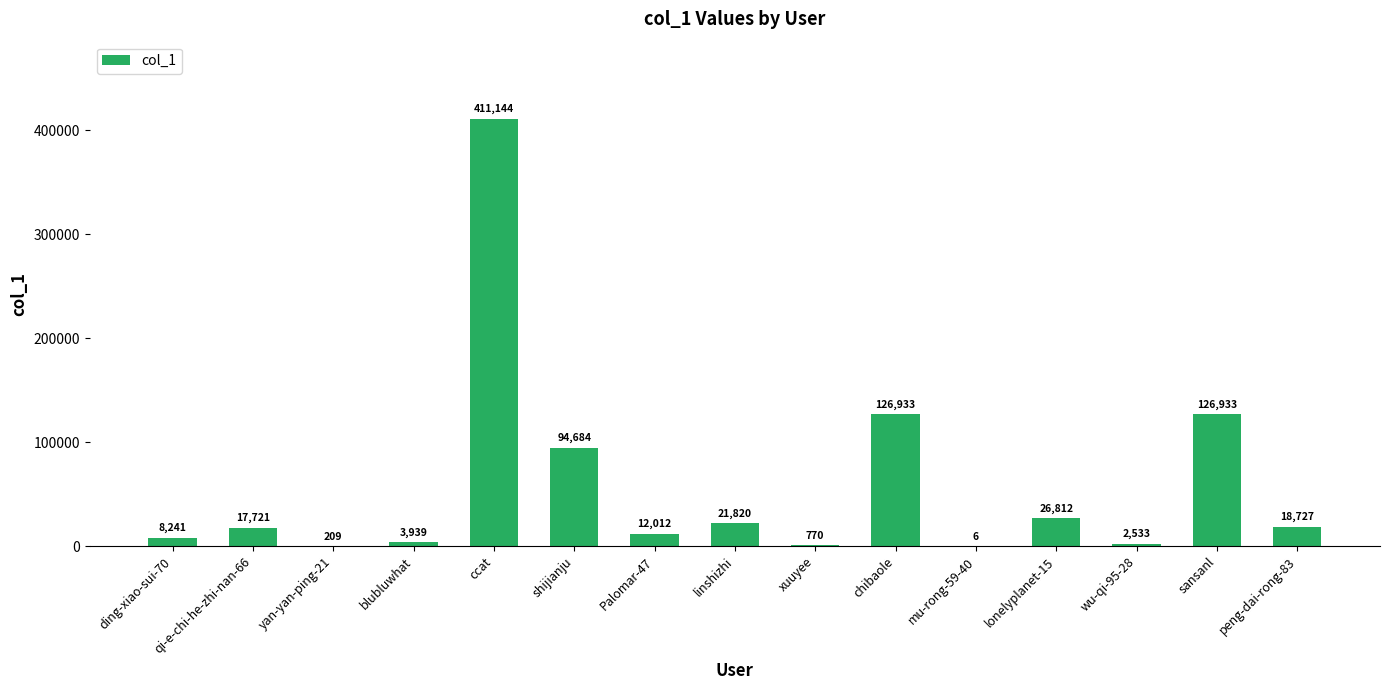

What is the change in value from blubluwhat to chibaole?

+122994